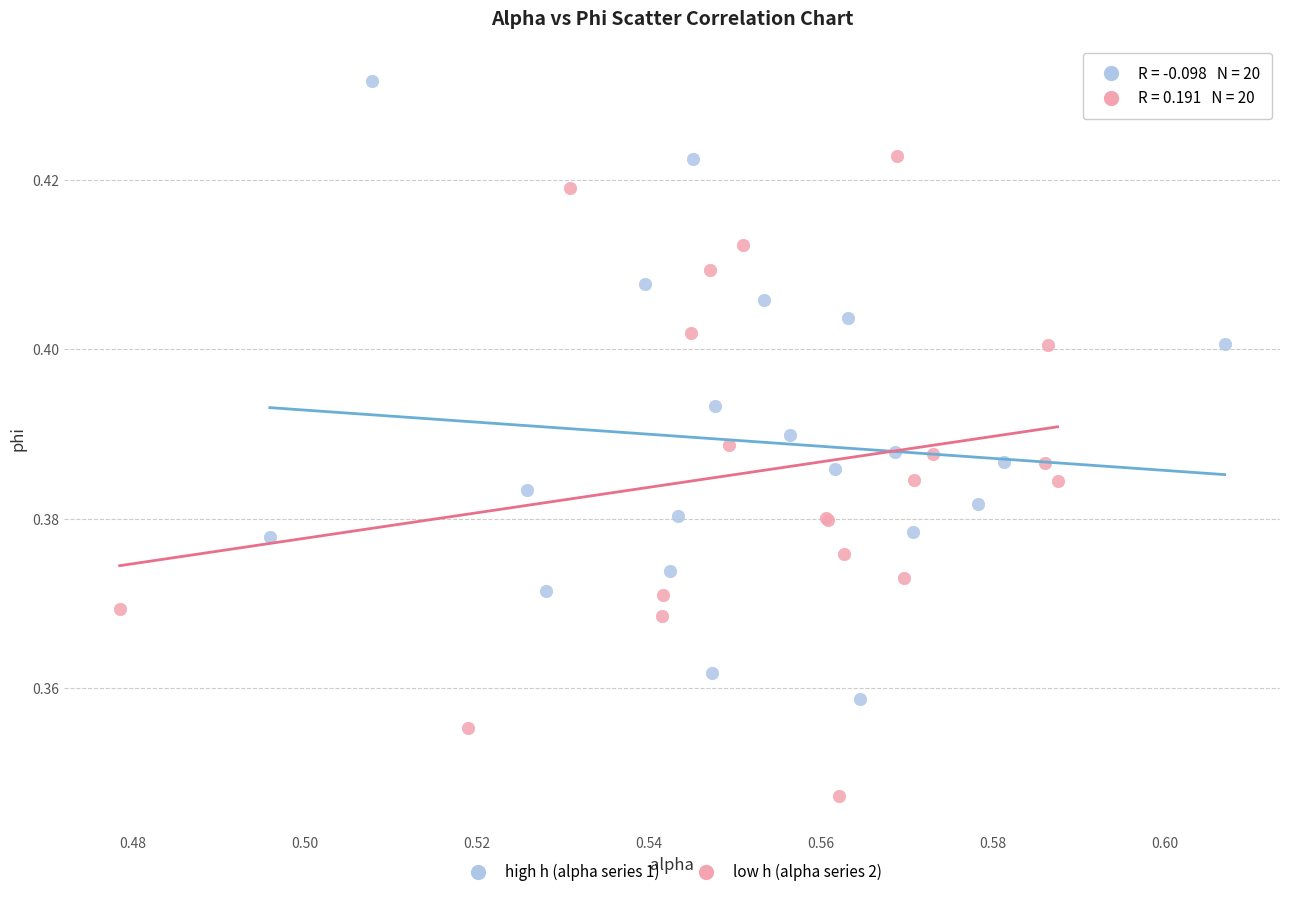

Which series contains the highest Y value?

high h (alpha series 1)